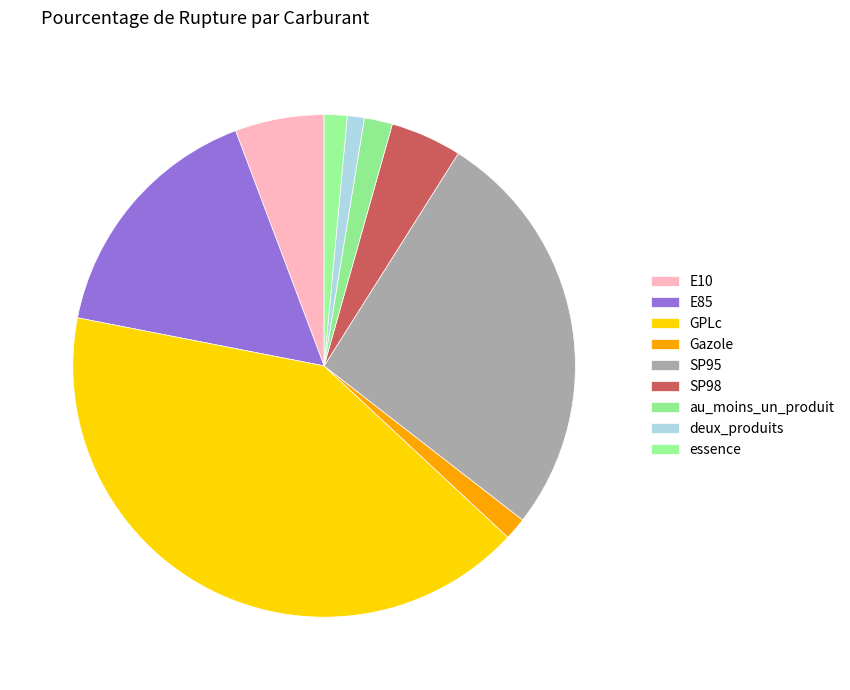

What is the largest slice in the pie chart?

GPLc